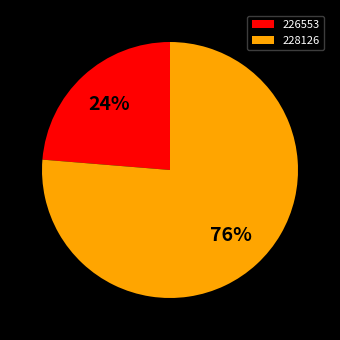

Between 226553 and 228126, which is larger?

228126